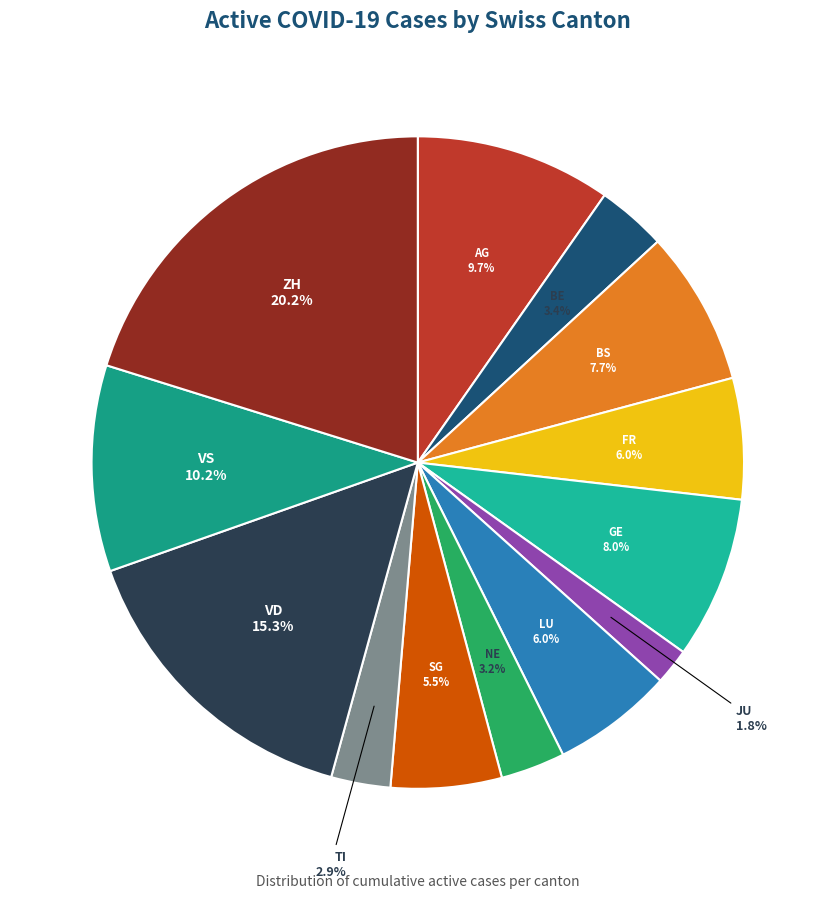

Is NE the majority of the pie?

No